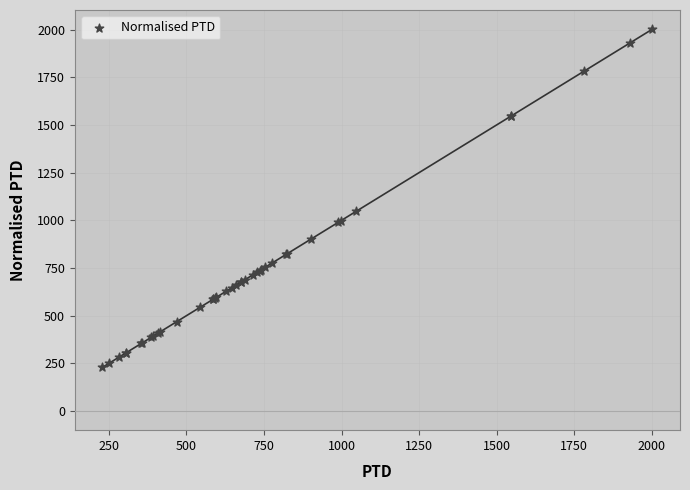

What Y value in the scatter plot is closest to 1115?

1048.2